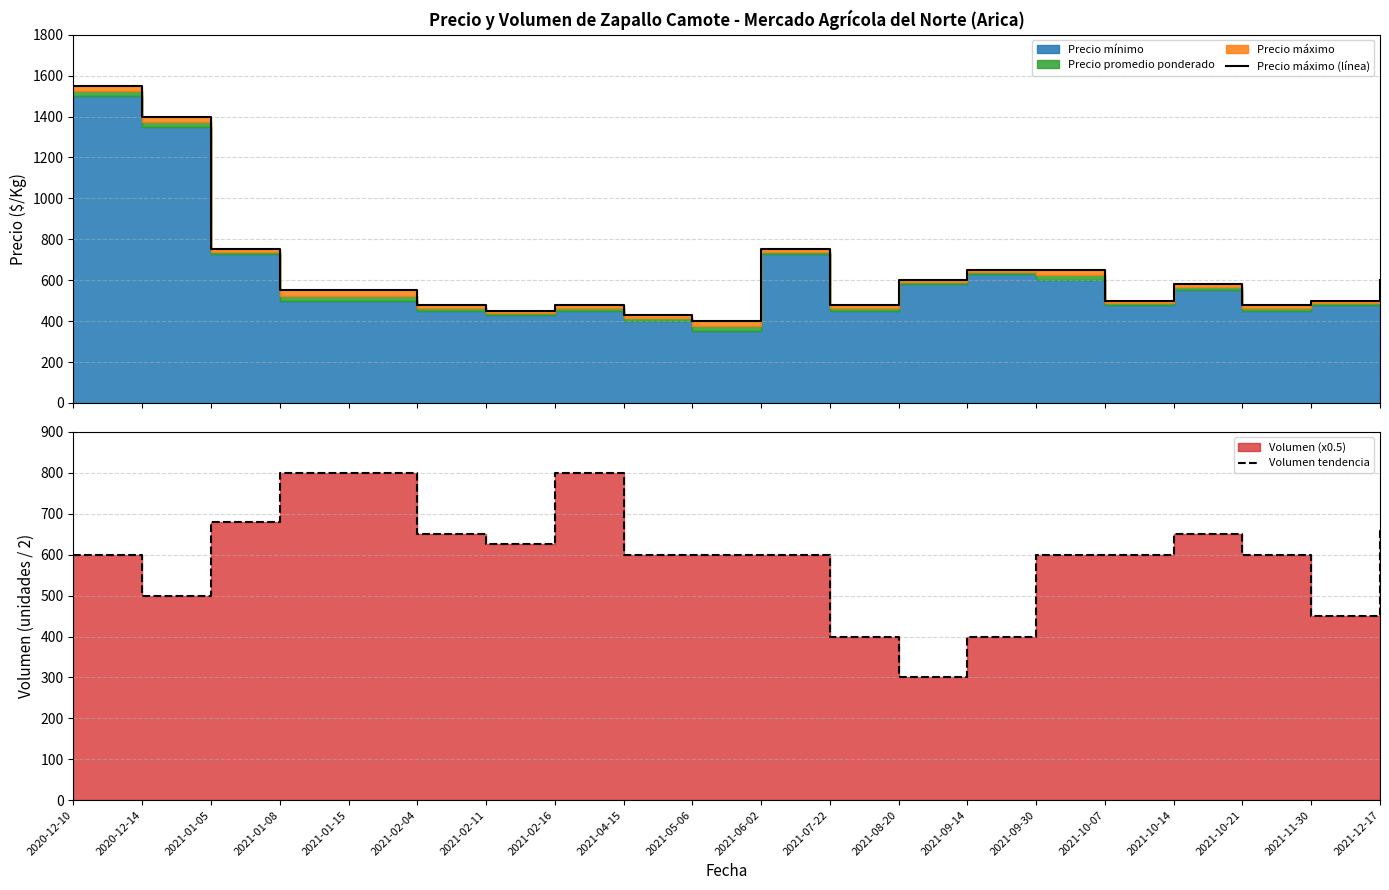

Which series has the largest total across all categories?

Precio máximo (línea)